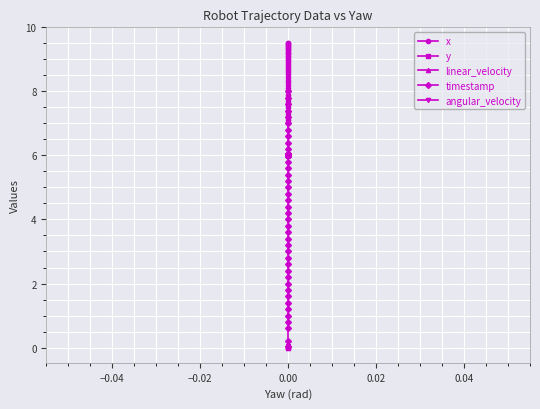

What is the difference between the maximum and minimum values in the linear_velocity series?

0.1